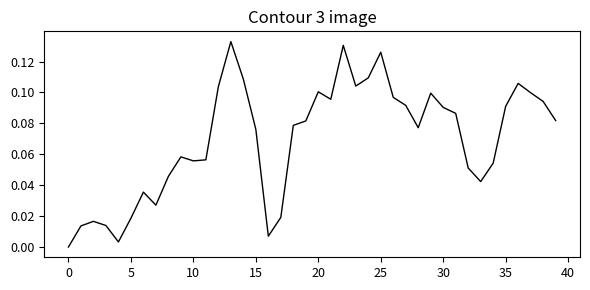

Between 5 and 15, which is larger?

15